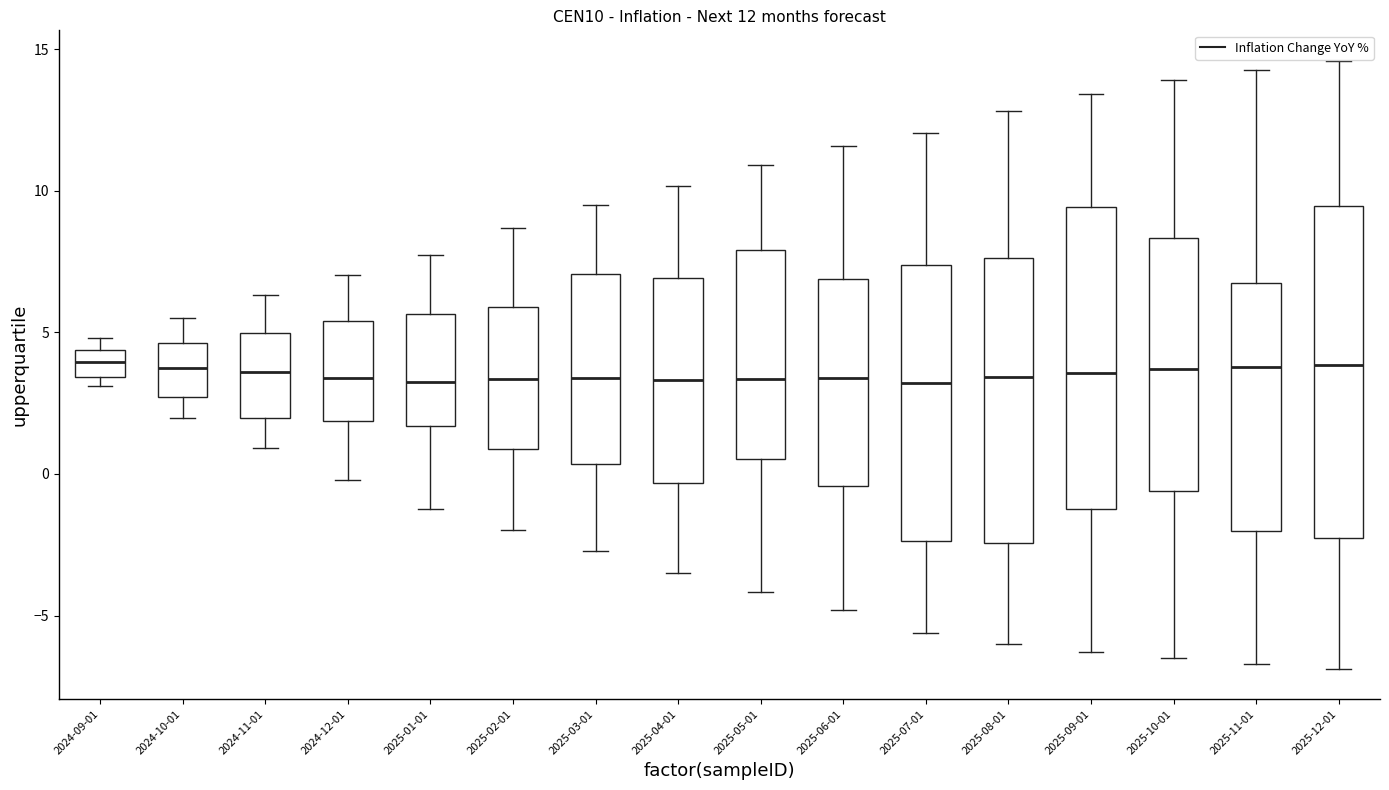

Which box is the tallest, from its lower edge to its upper edge?

2025-12-01